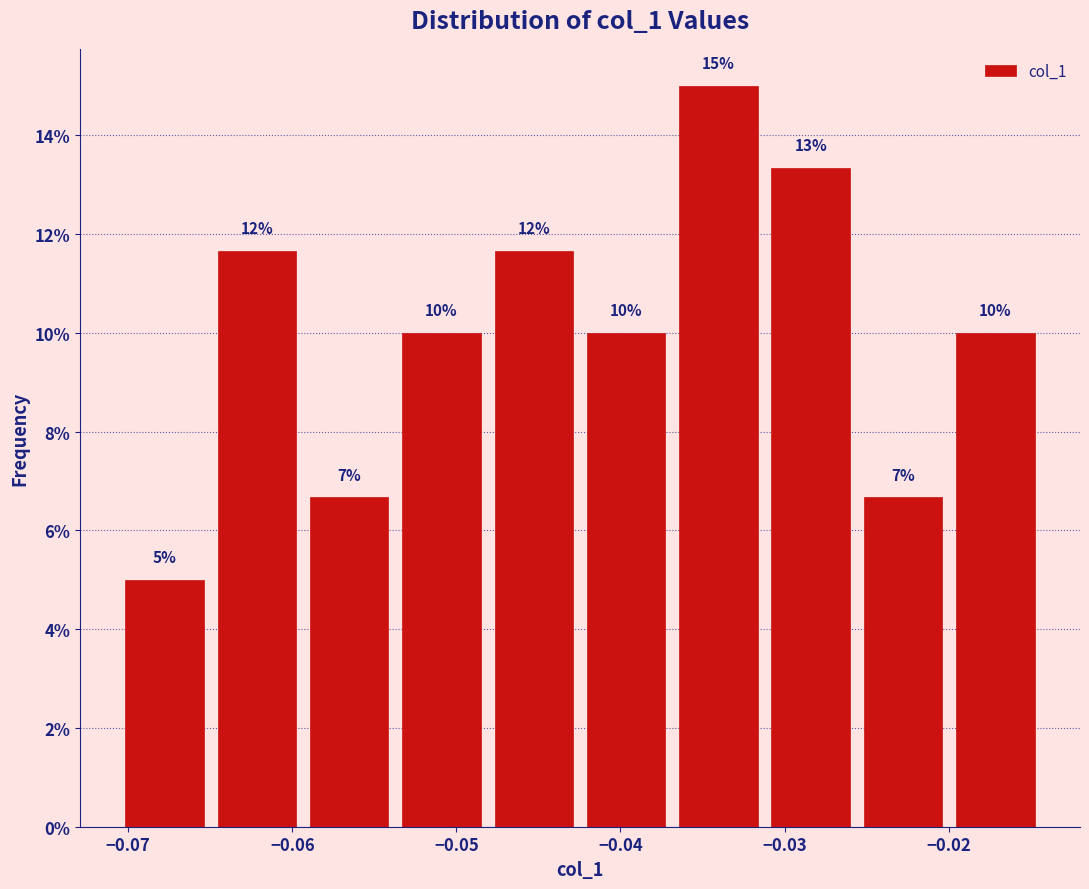

Over which range of the x-axis is the bar tallest?

-0.037 to -0.031